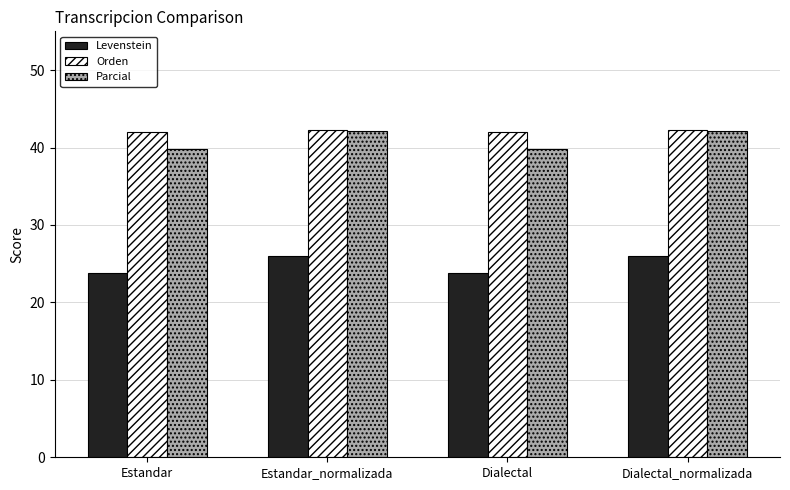

What is the lowest value of the Levenstein series?

23.8